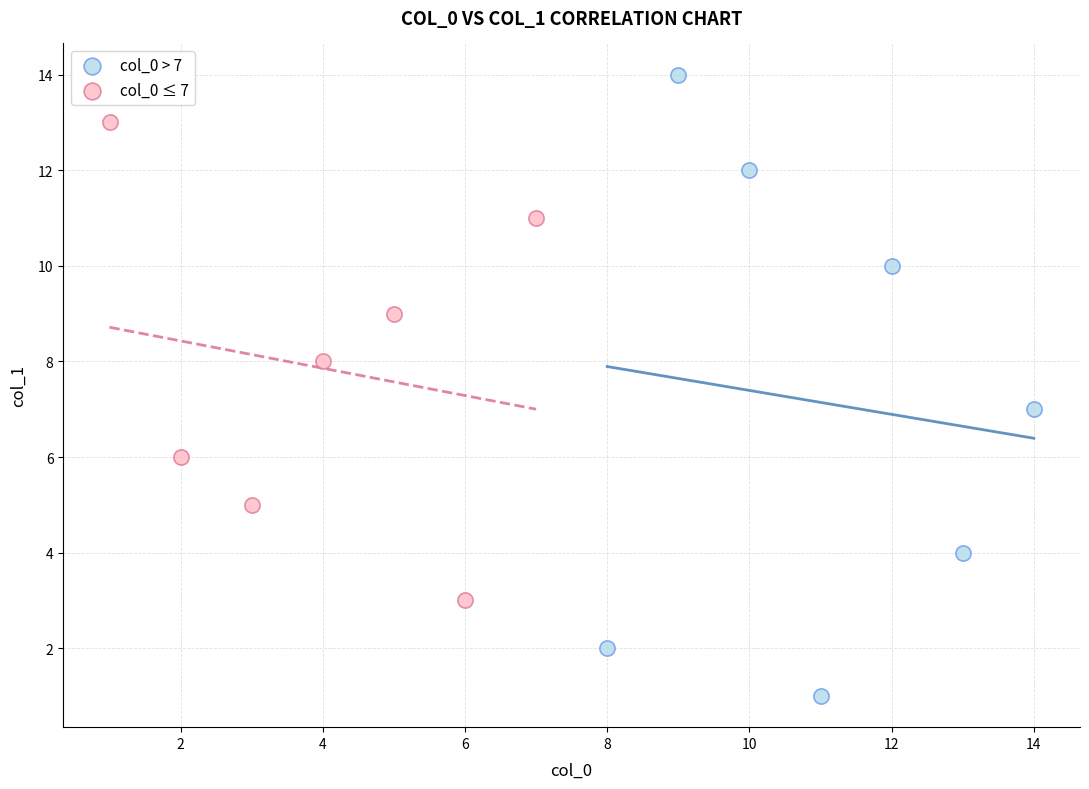

Which series reaches the maximum Y coordinate?

col_0 > 7